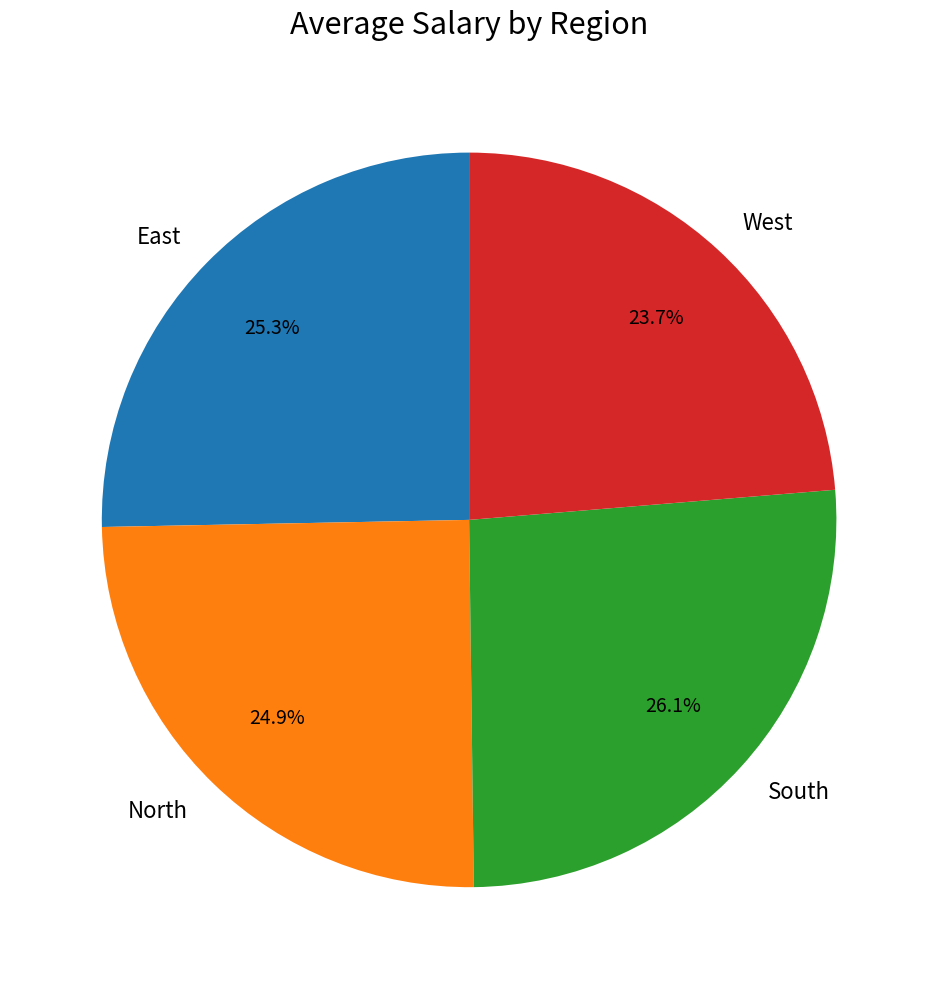

Which category has the smallest portion of the pie?

West